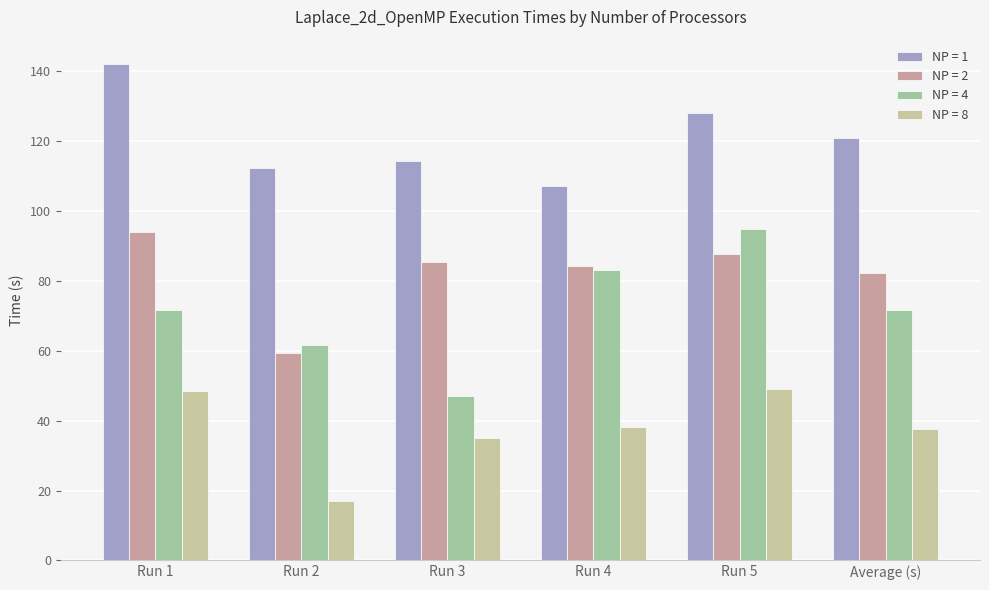

Is the value of NP = 1 at Run 5 greater than the value of NP = 8 at Run 4?

Yes